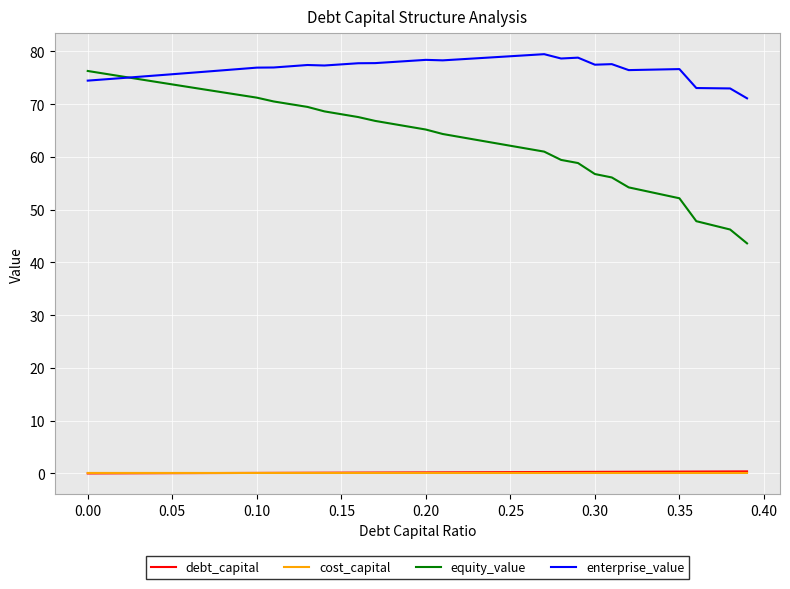

Which series has the largest total across all categories?

enterprise_value